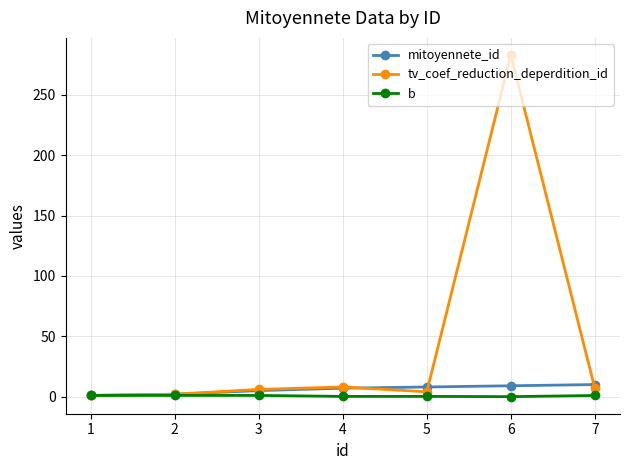

Count the number of data series in this chart.

3